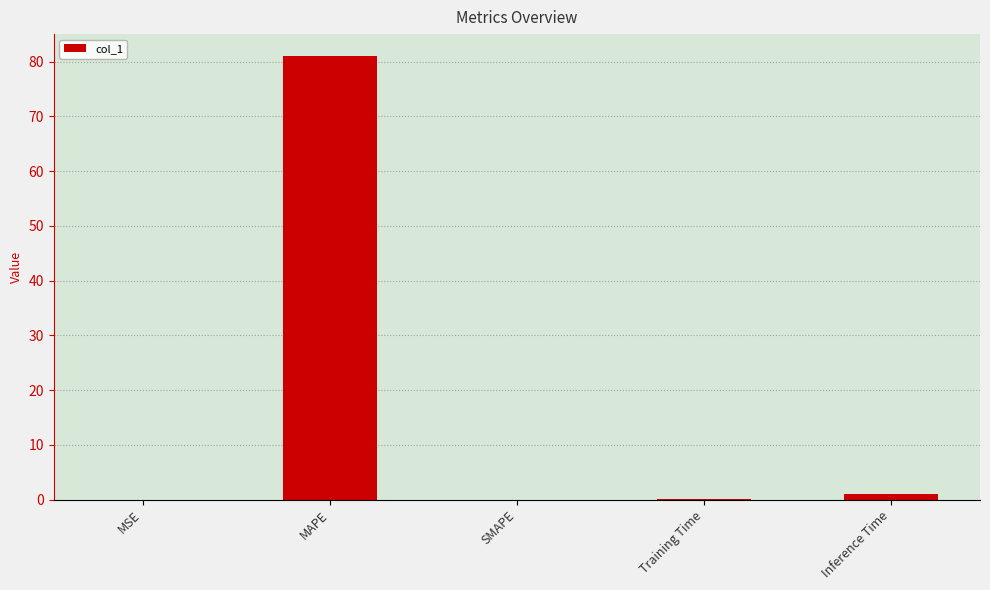

Between MSE and MAPE, which is larger?

MAPE